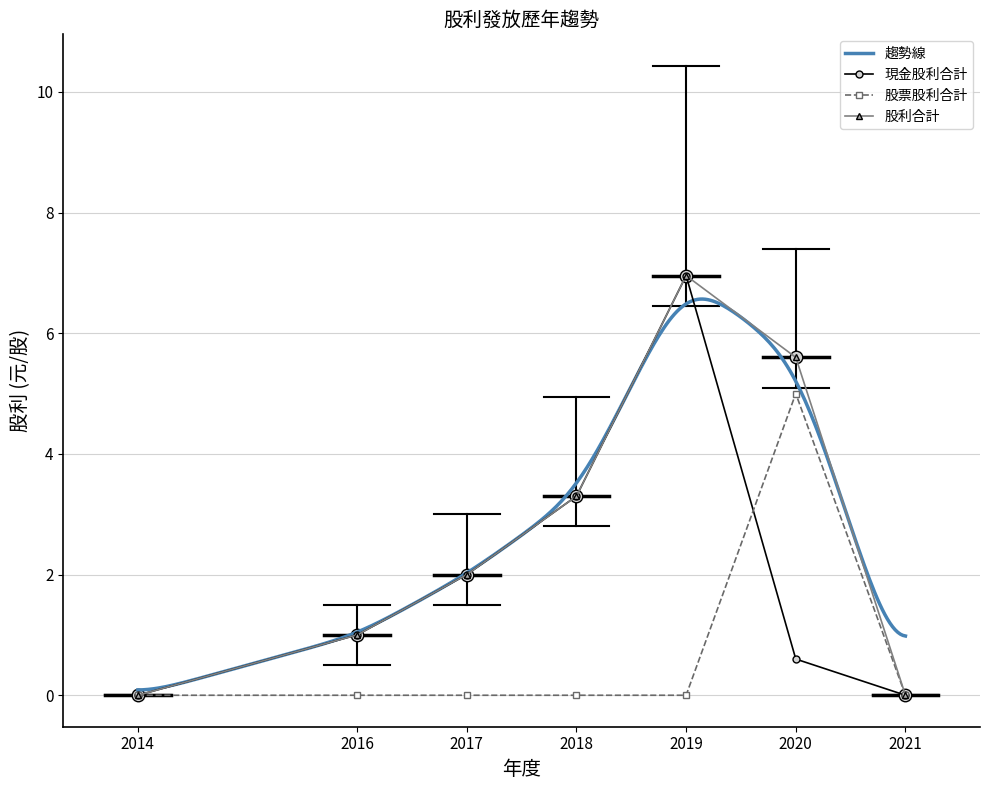

At which label does 股利合計 reach its peak?

2019